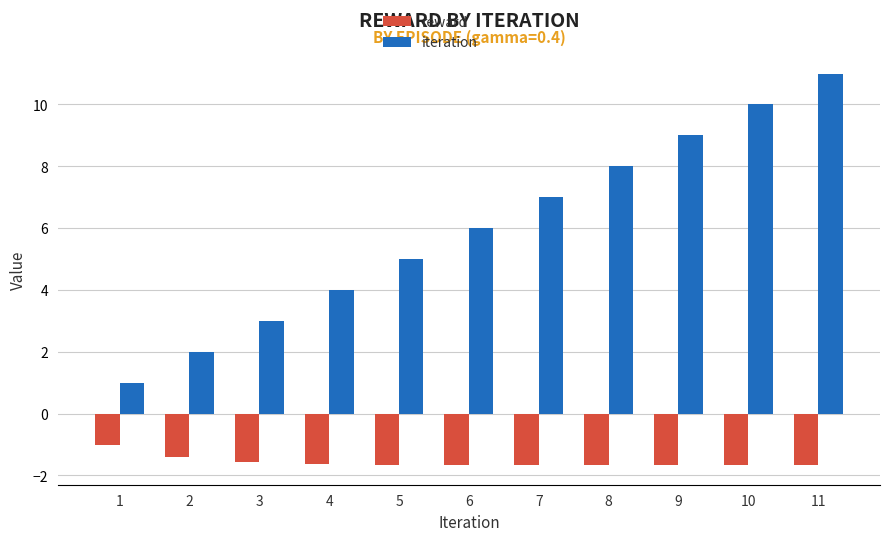

List the labels in order of iteration value, largest first.

11, 10, 9, 8, 7, 6, 5, 4, 3, 2, 1